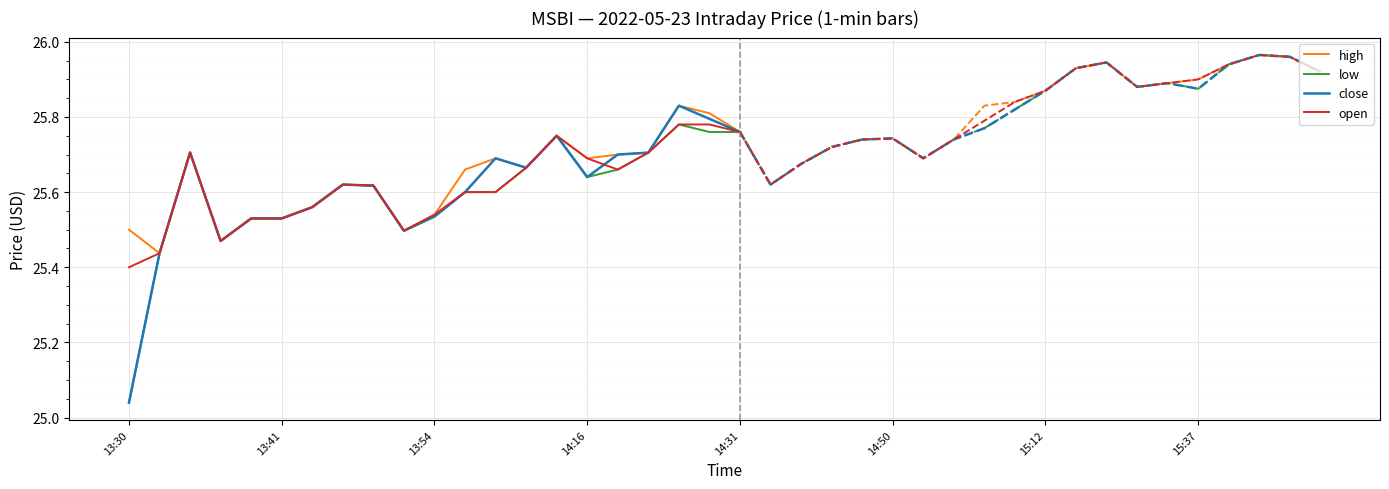

True or false: high and open cross at least once.

False